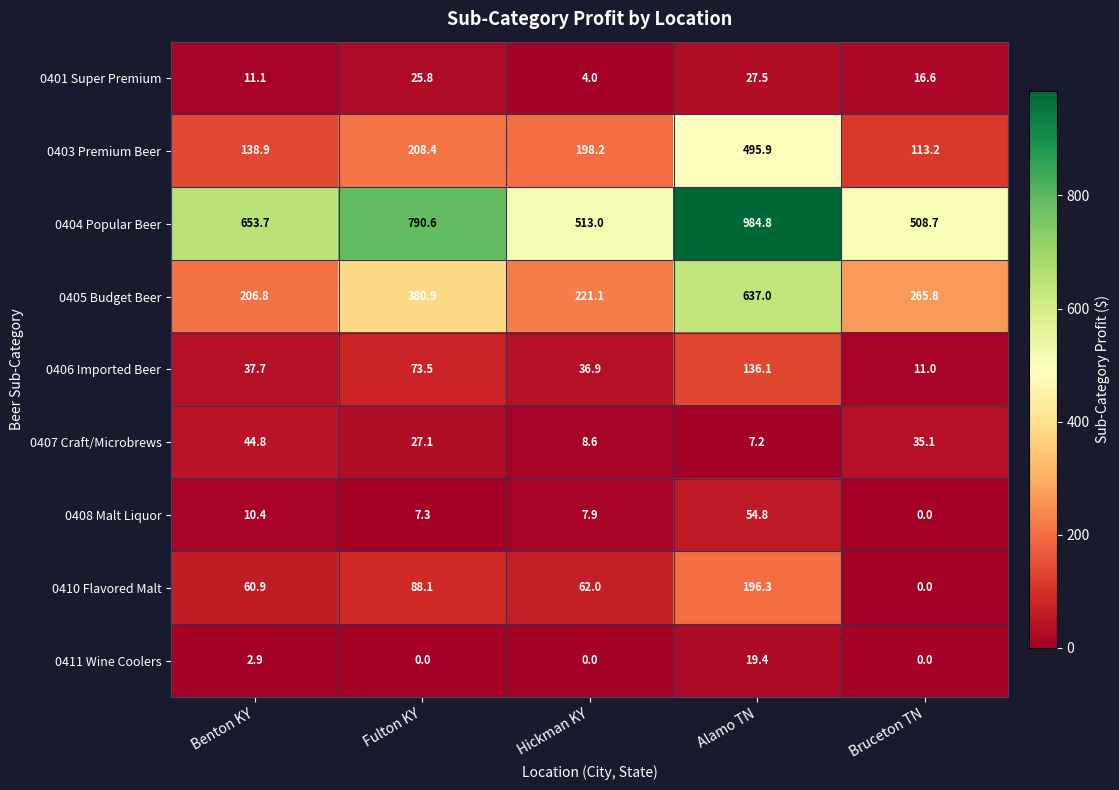

What is the total value across all series at Bruceton TN?

950.4